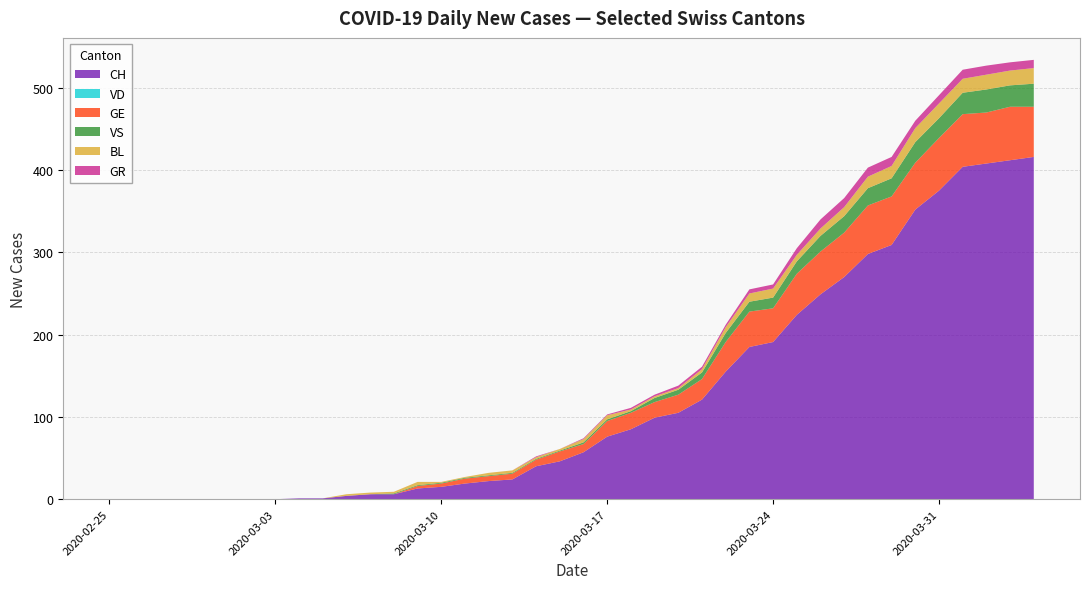

Which series has the largest range (max minus min)?

CH